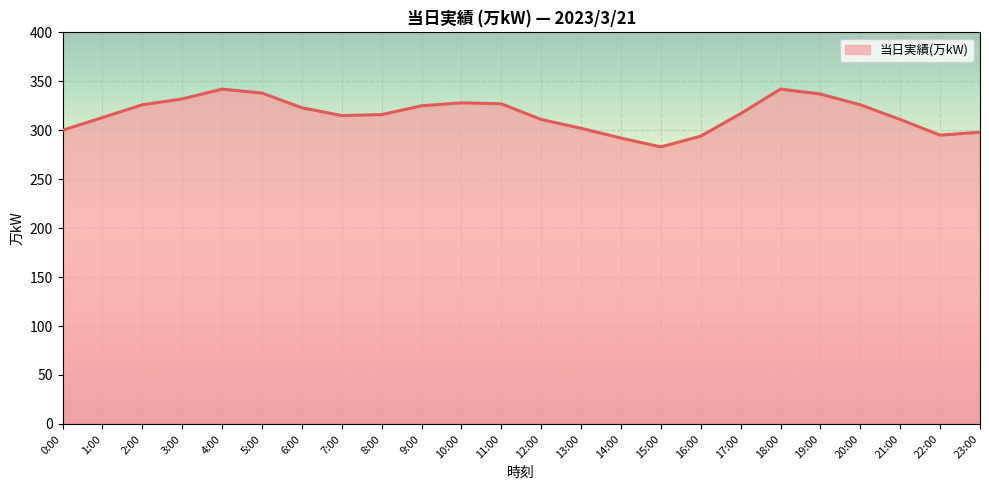

What is the difference between the maximum and minimum values?

59